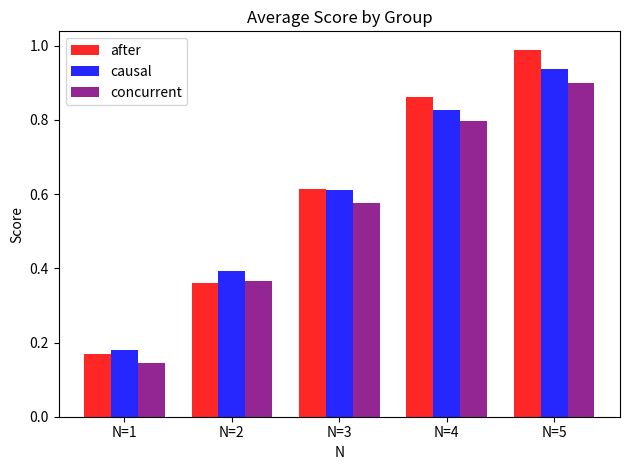

Rank the series by their maximum value, from highest to lowest.

after, causal, concurrent